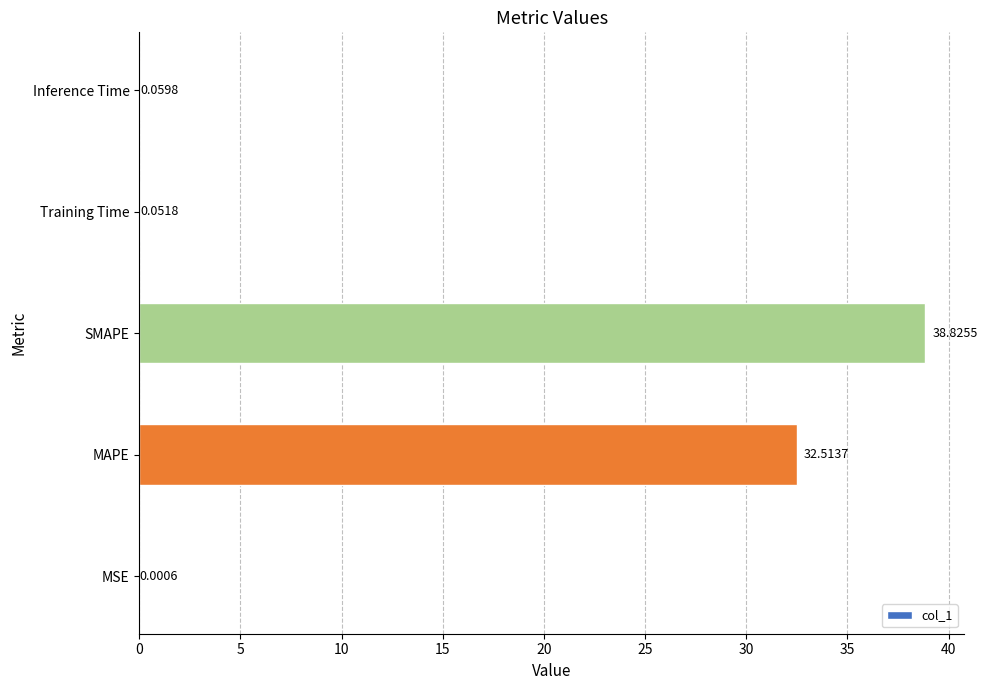

What is the change in value from MAPE to Inference Time?

-32.5